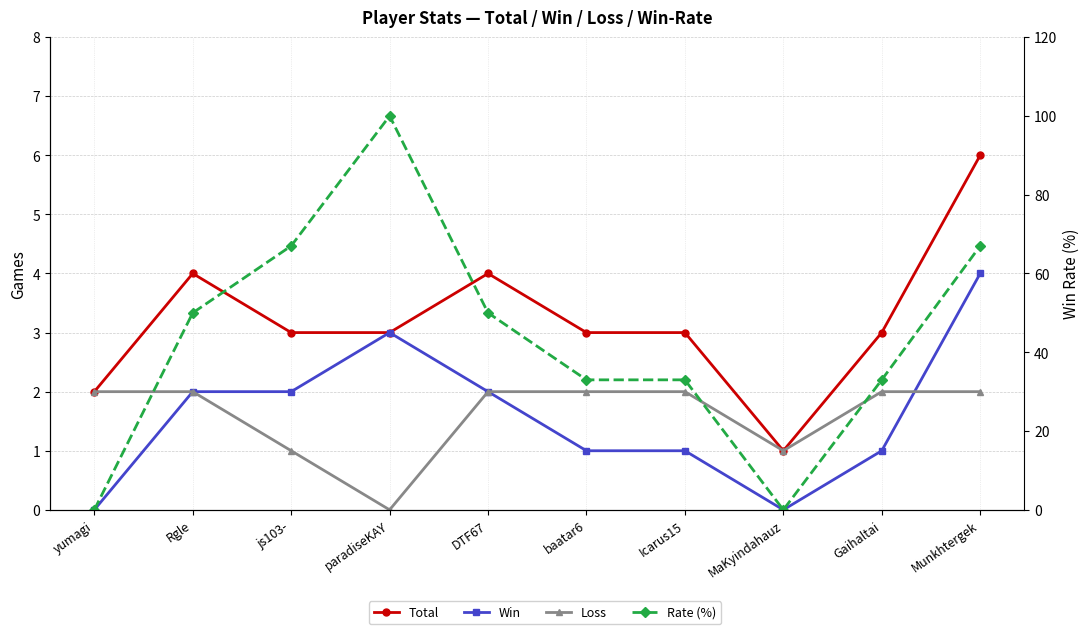

What position from the left is baatar6?

6